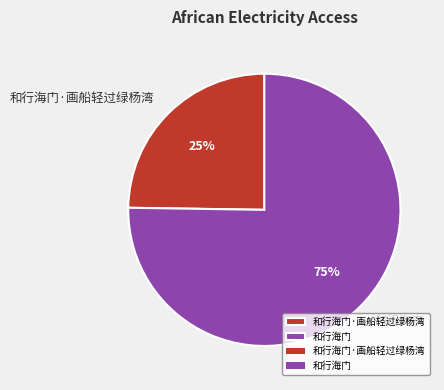

Rank the categories by value from highest to lowest.

和行海门, 和行海门·画船轻过绿杨湾